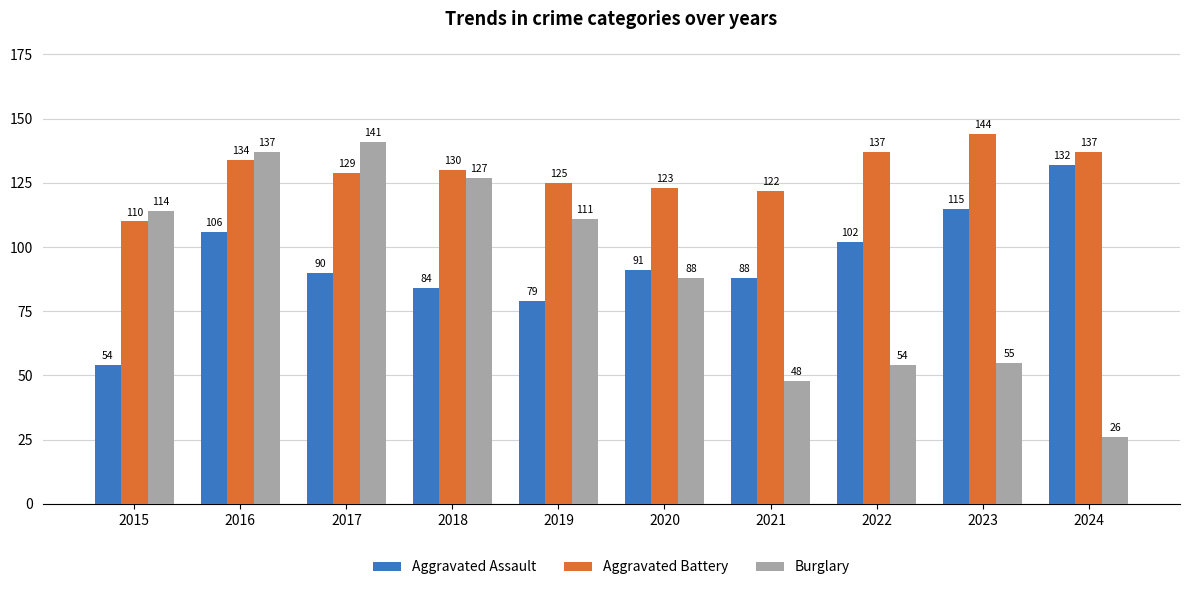

What is the value of the Aggravated Assault bar at the 2nd from the left?

106